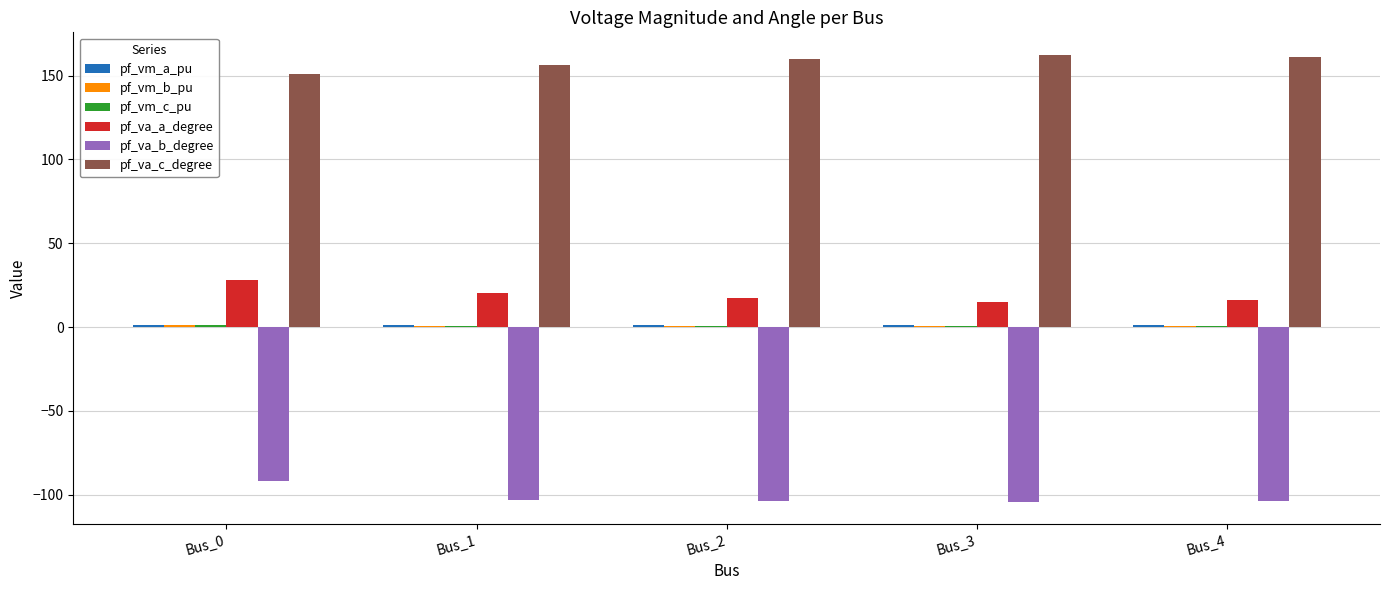

True or false: pf_va_a_degree has a value of 28.1 at Bus_0.

True